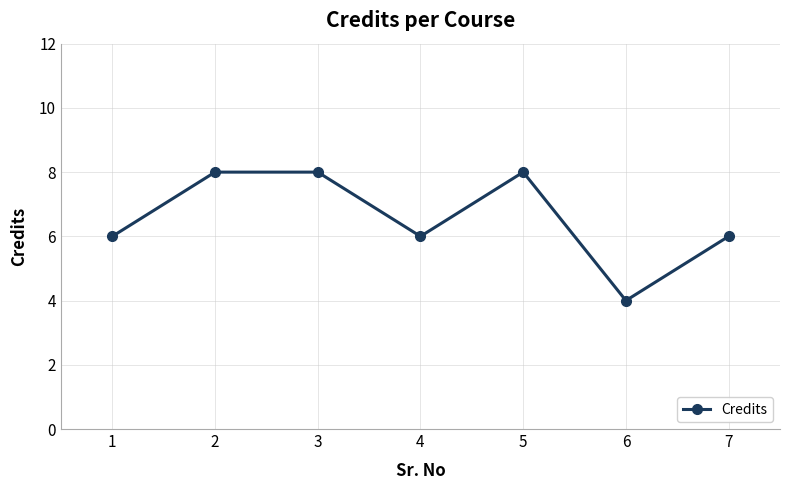

What is the sum of the values at 1 and 2?

14